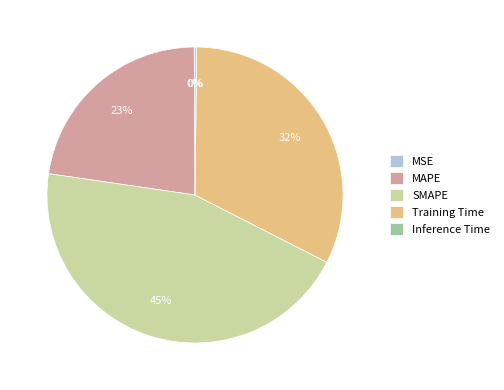

What is the largest slice in the pie chart?

SMAPE